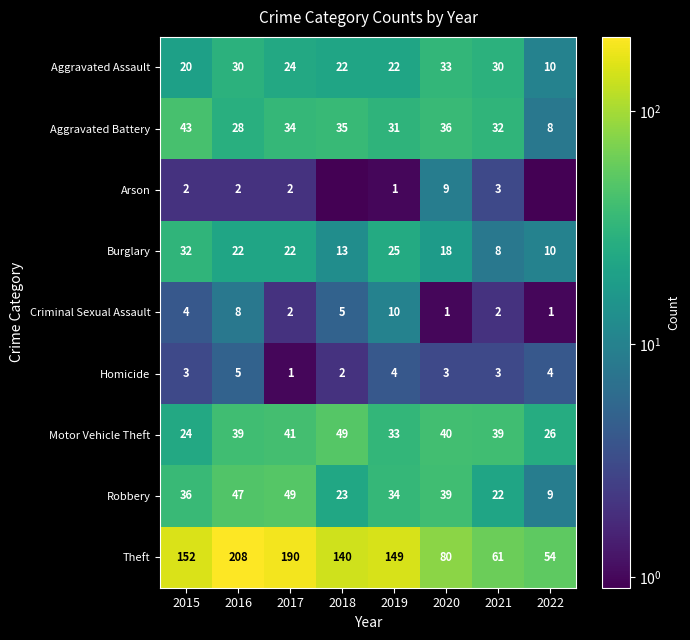

What is the sum of all Aggravated Battery values?

247.0